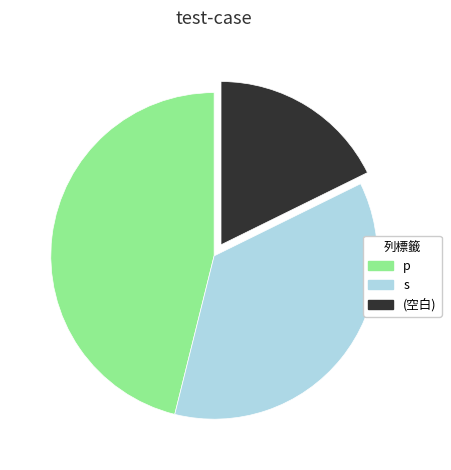

Is the sum of p and s greater than half?

Yes